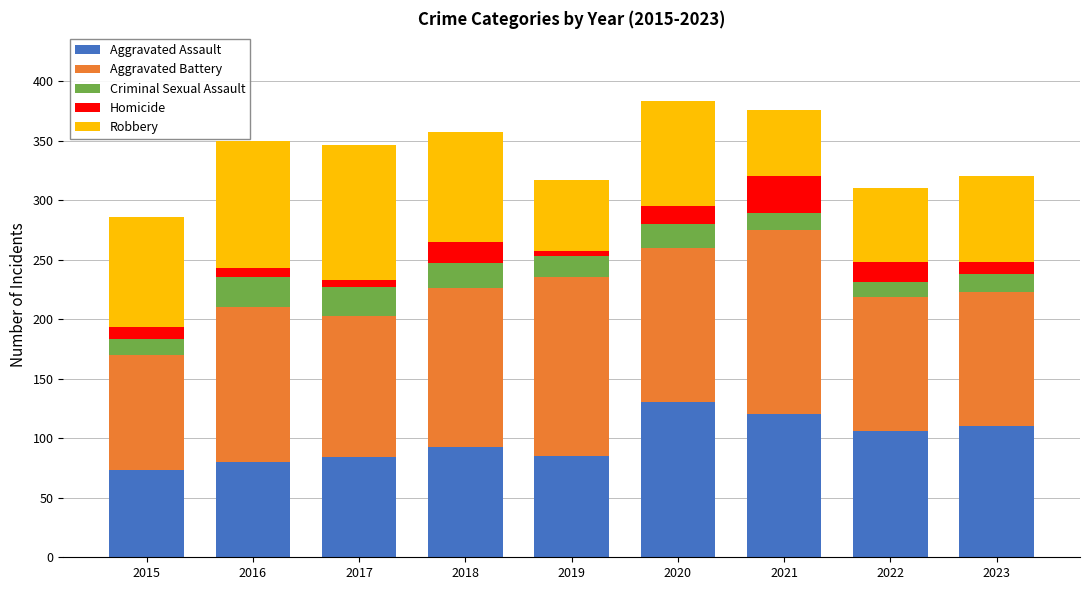

What is the total value across all series at 2021?

376